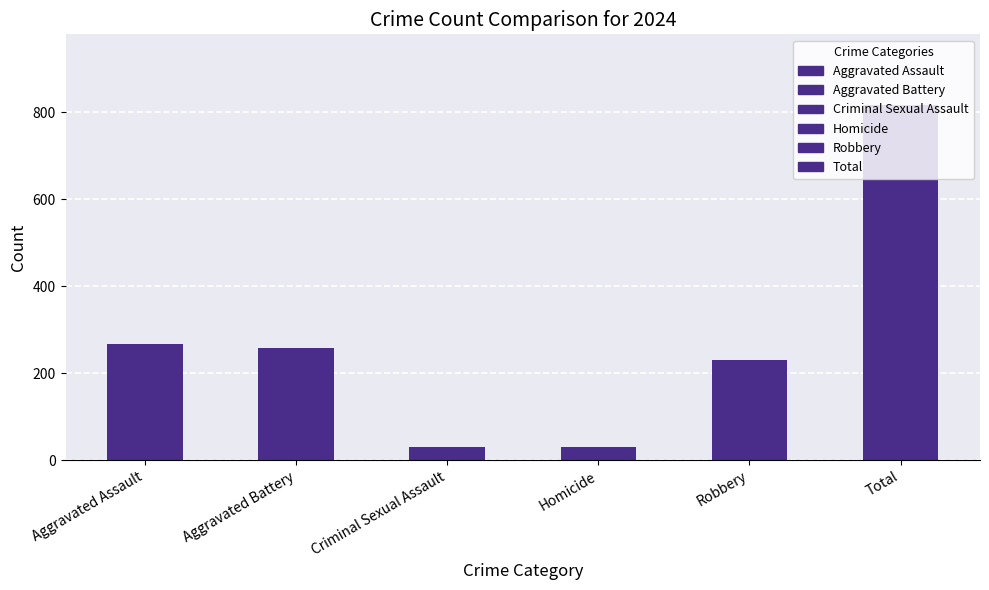

What is the greatest value displayed?

816